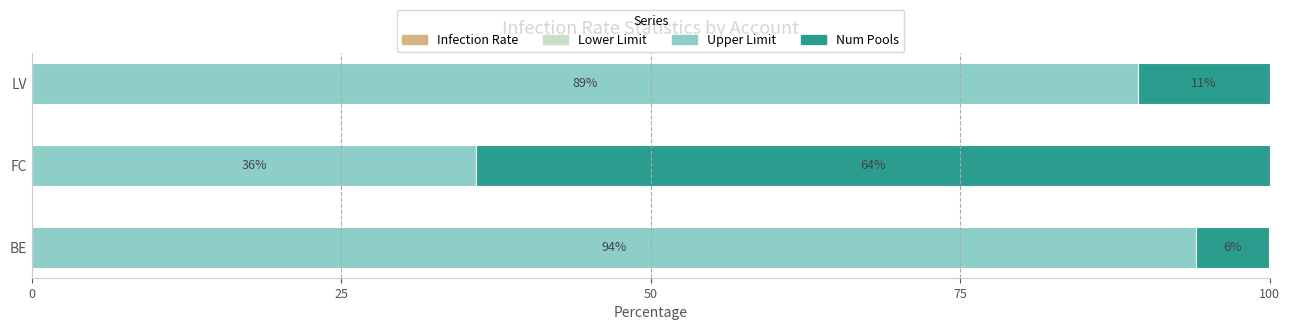

List the labels in order of Upper Limit value, largest first.

BE, LV, FC